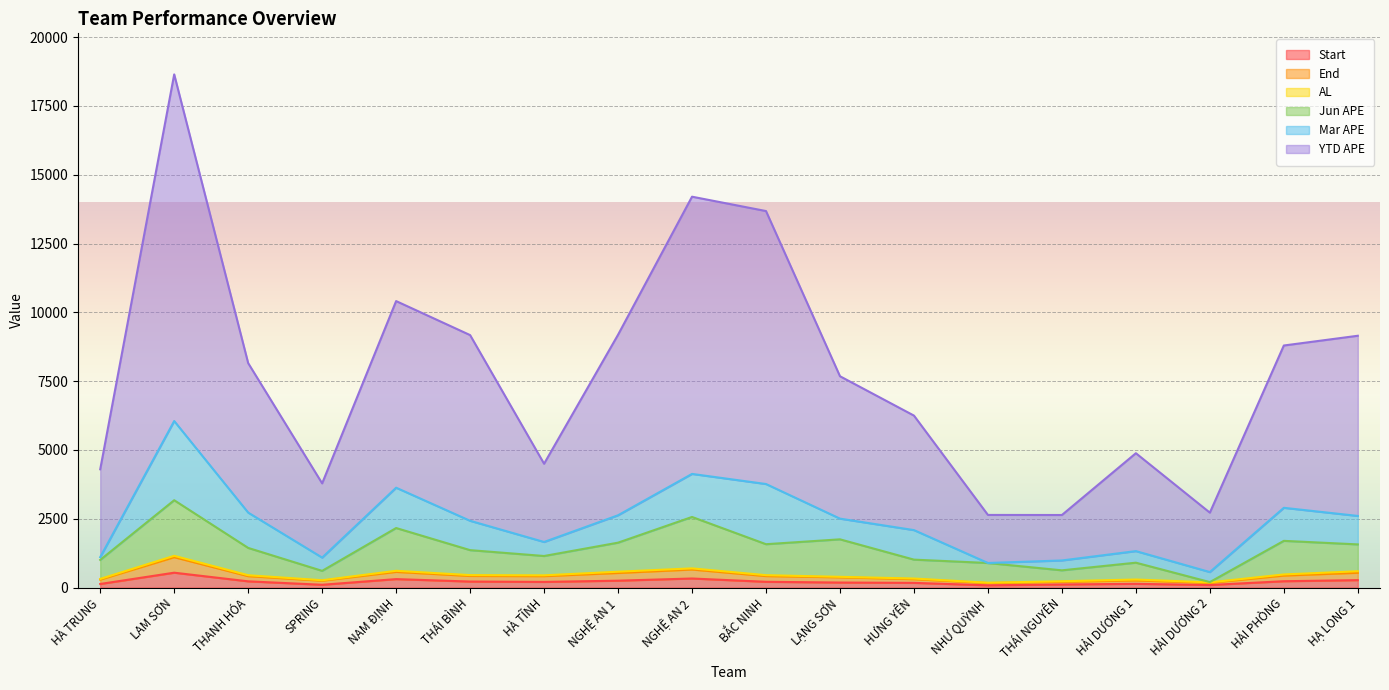

At which category is the sum across all series the highest?

LAM SƠN